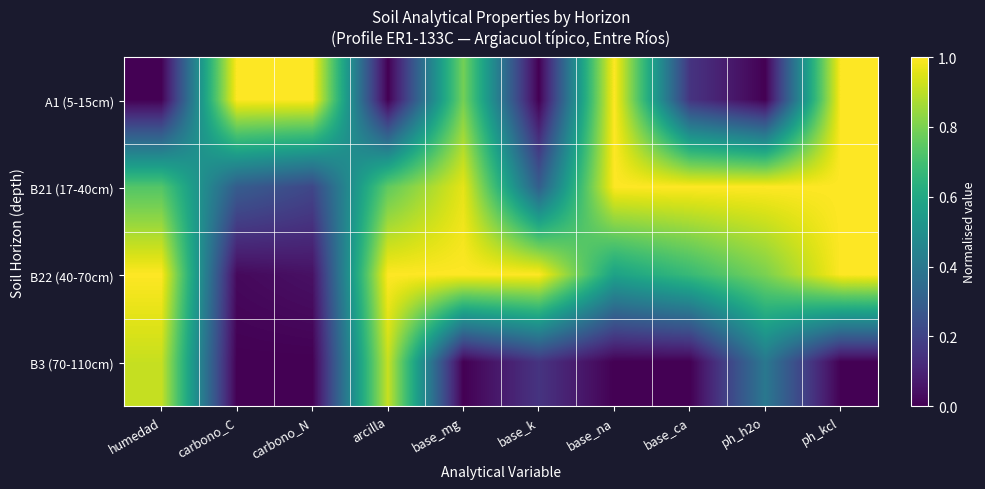

What is the spread (max minus min) of values at ph_kcl?

1.0